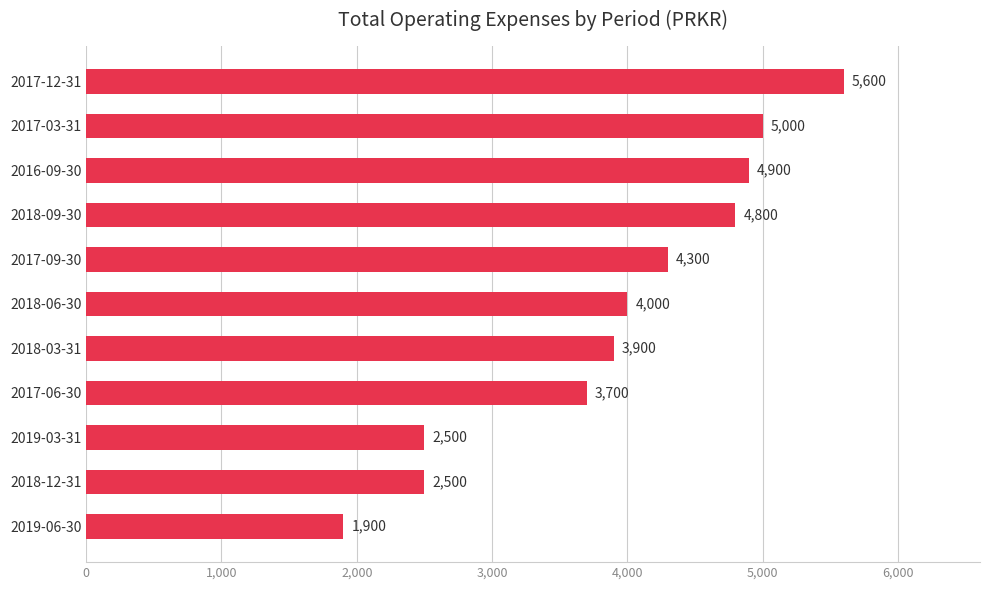

Reading bottom to top, list all the values displayed in this chart.

1900	2500	2500	3700	3900	4000	4300	4800	4900	5000	5600